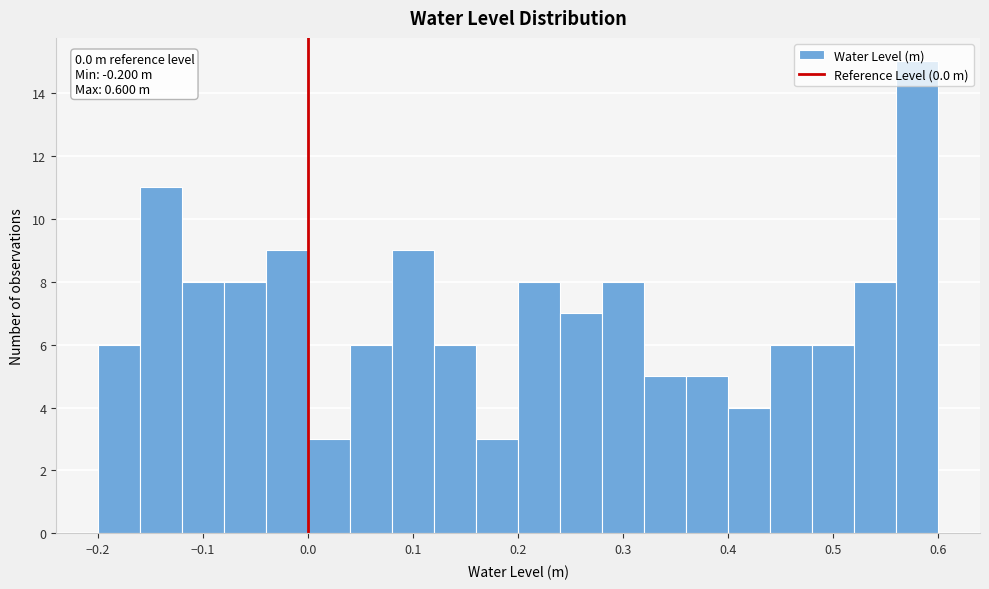

Which range on the x-axis has the tallest bar?

0.56 to 0.60